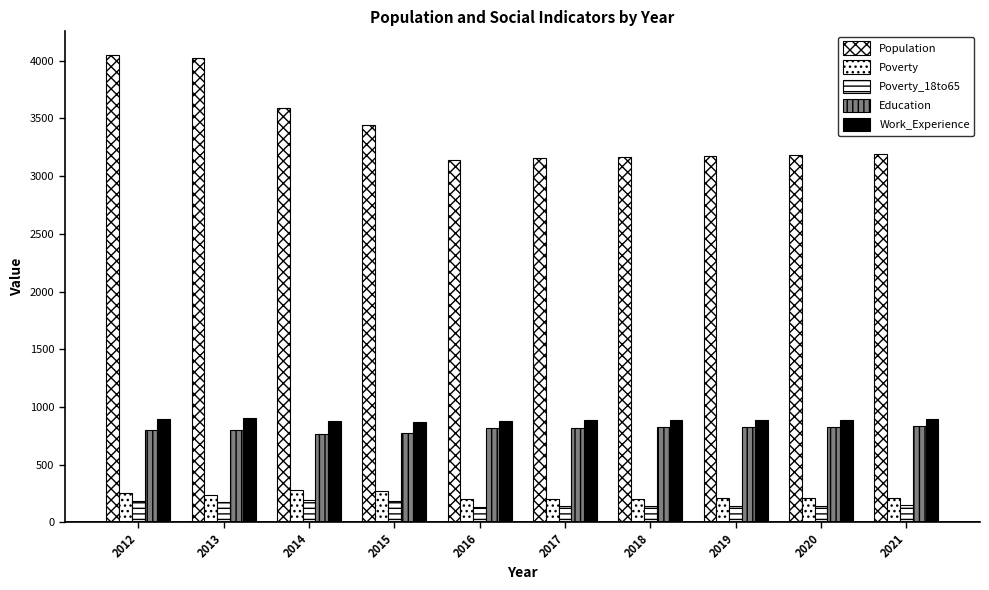

How many bars are there in total?

50